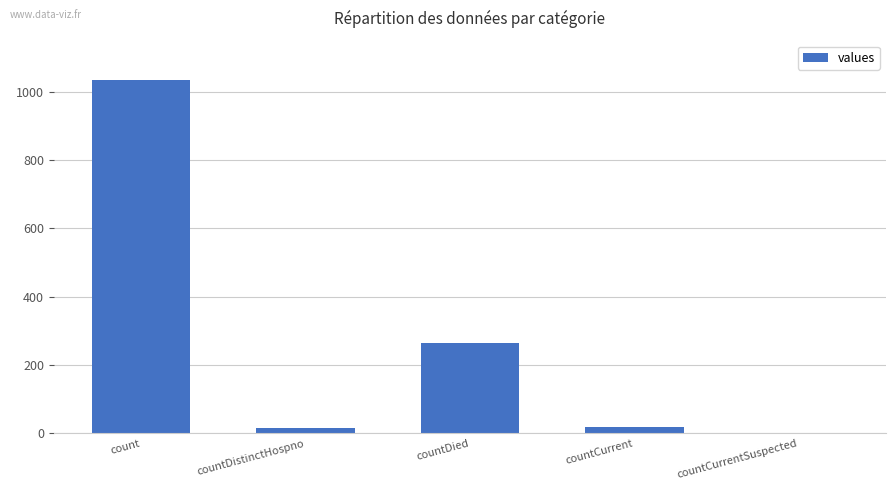

What is the change in value from count to countCurrent?

-1016